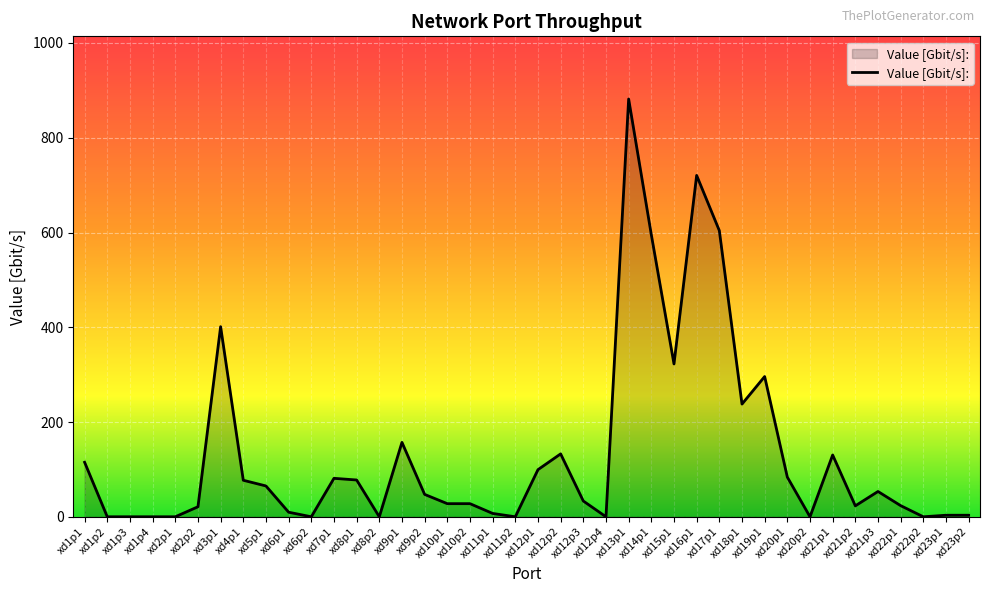

The chart shows a value of 0.0 at xd11p2. True or false?

True